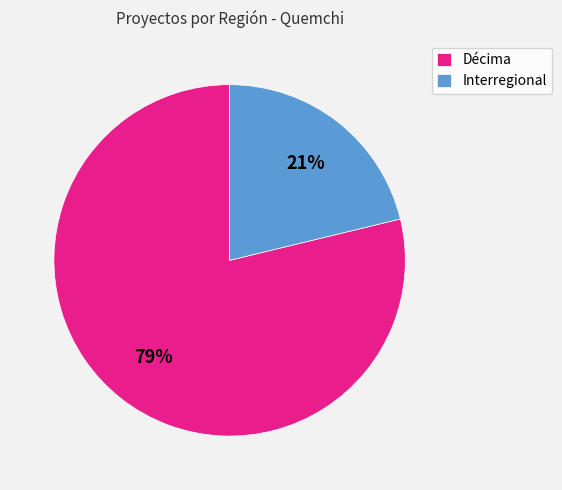

Count the number of slices in the pie.

2